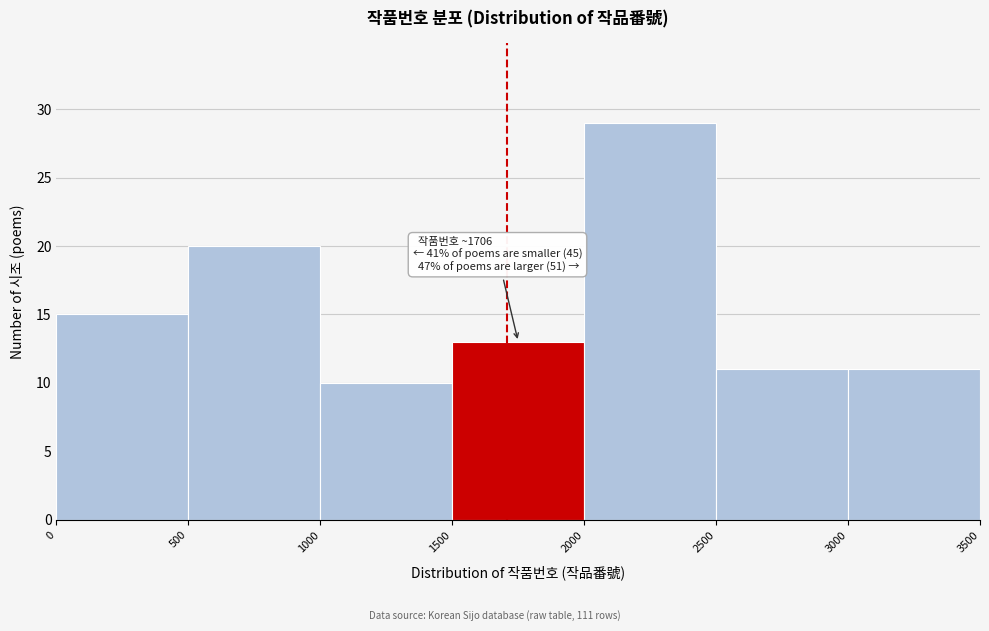

Over which range of the x-axis is the bar tallest?

2000 to 2500